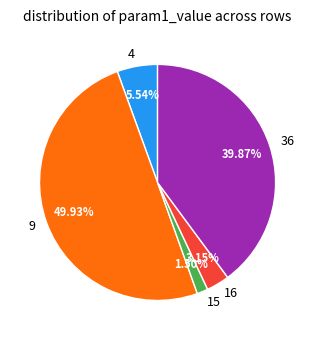

What is the ratio of the value at 9 to the value at 36?

1.3